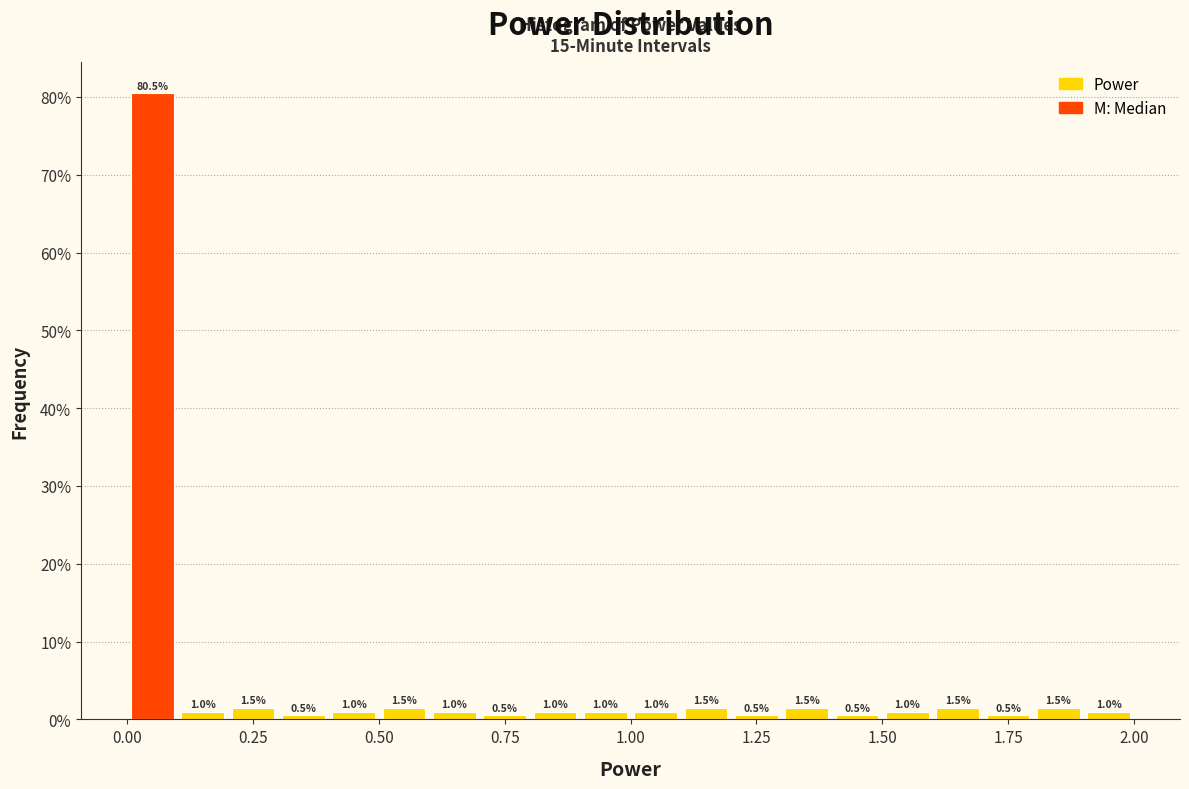

Around what value on the x-axis is the tallest bar? Give the approximate position of its centre, as read against the axis.

0.05